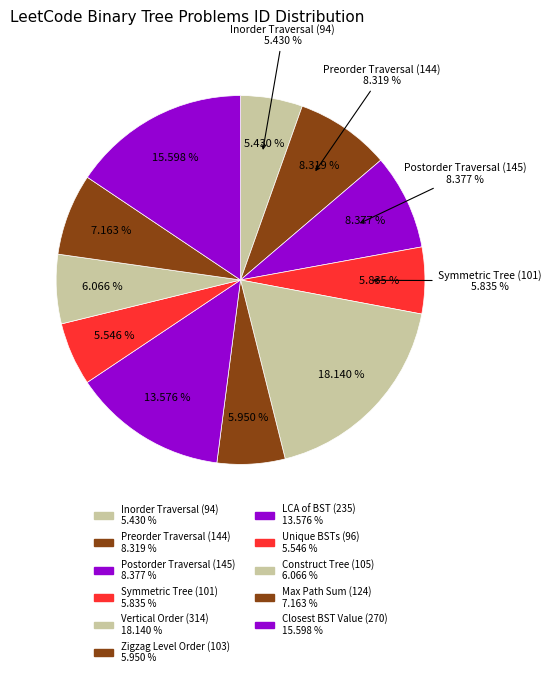

How many slices are in this pie chart?

11